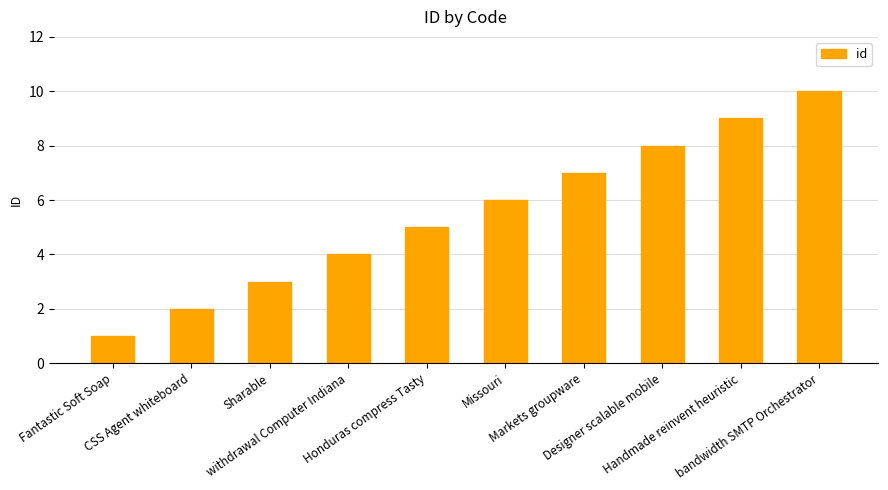

What is the change in value from withdrawal Computer Indiana to Honduras compress Tasty?

+1